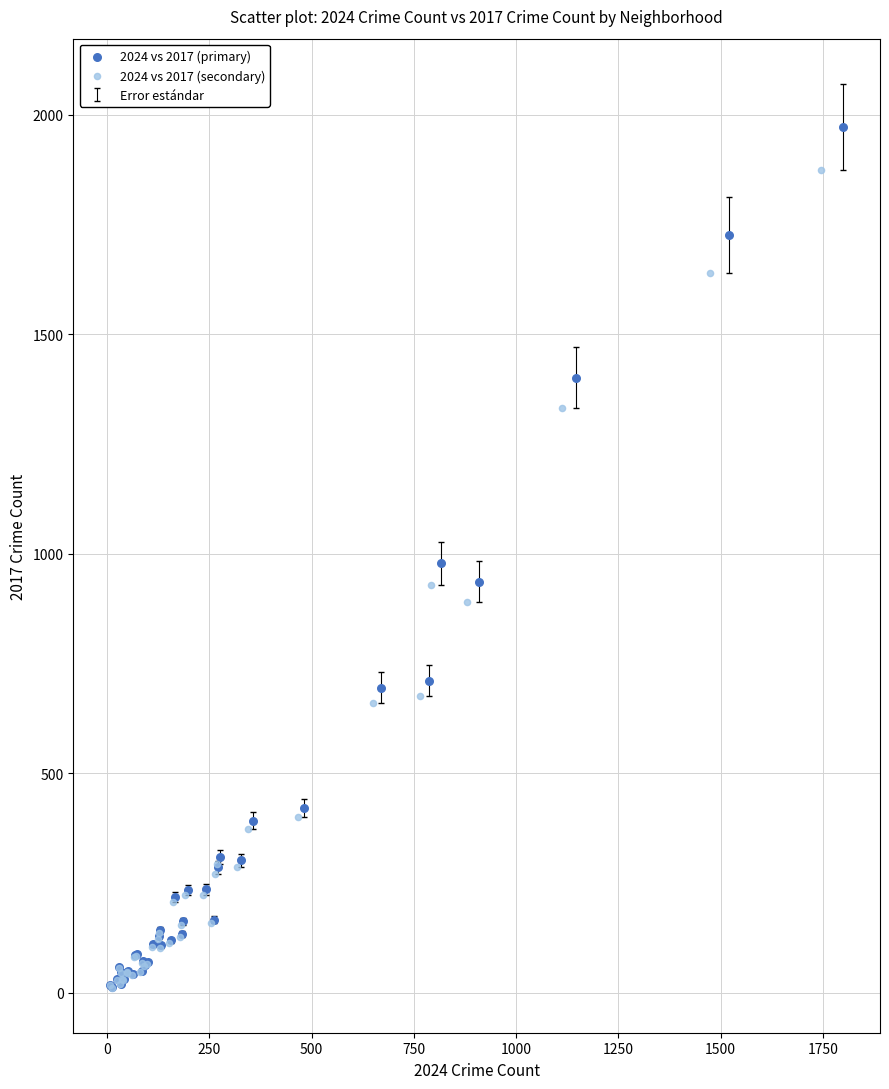

Which series contains the highest Y value?

2024 vs 2017 (primary)